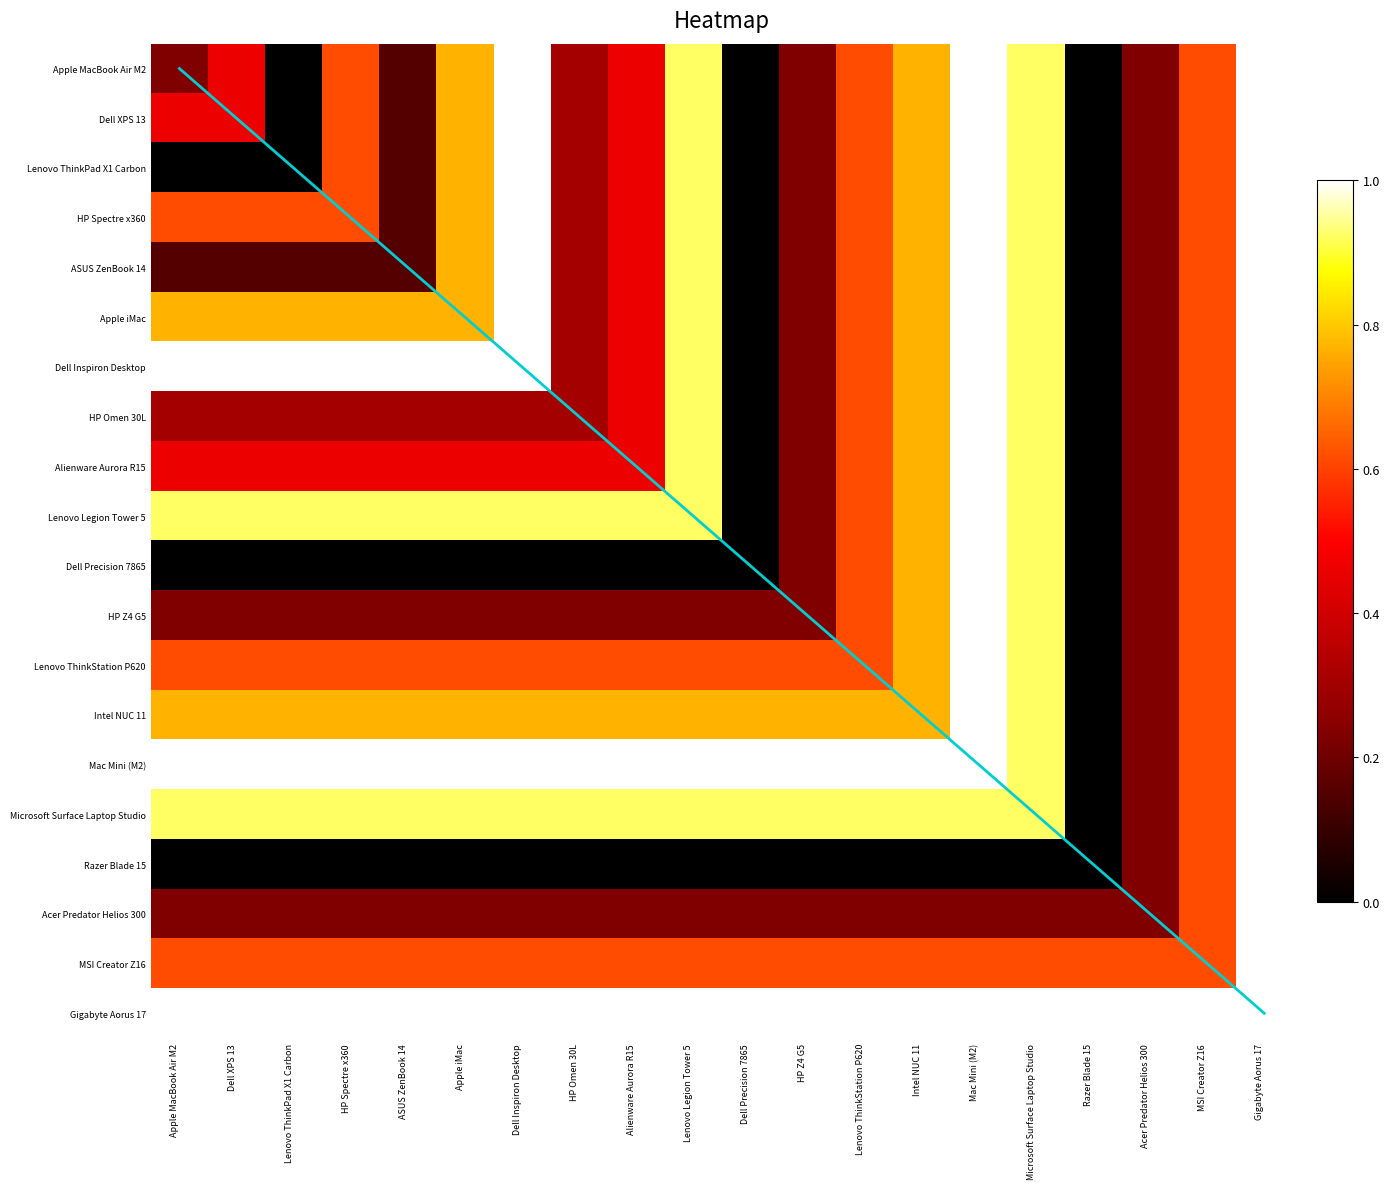

Is it true that Mac Mini (M2) equals 1.4 at Lenovo ThinkPad X1 Carbon?

False